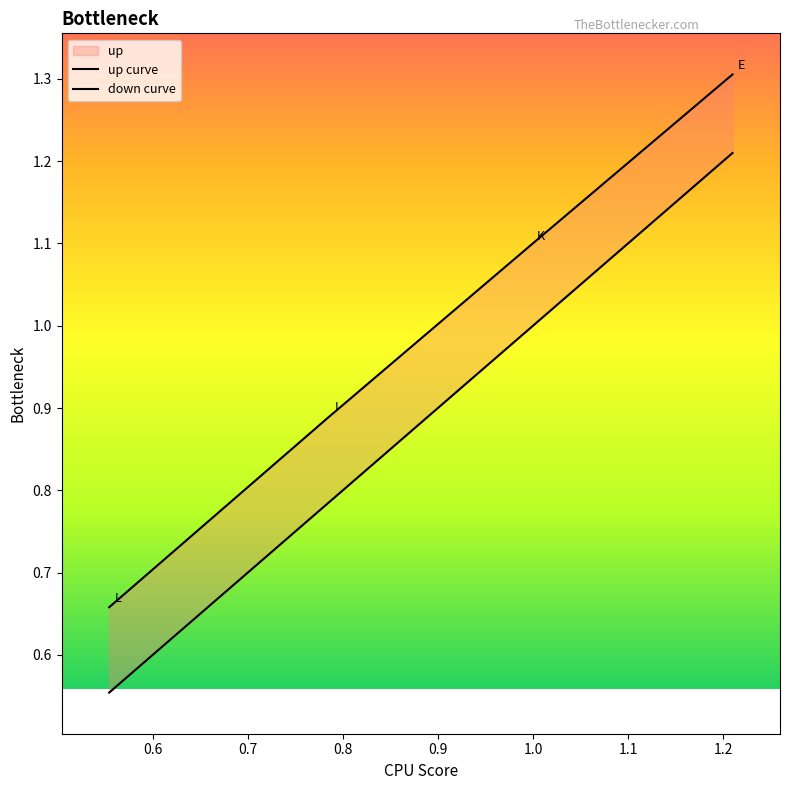

True or false: the data shows 1.3 at E.

True